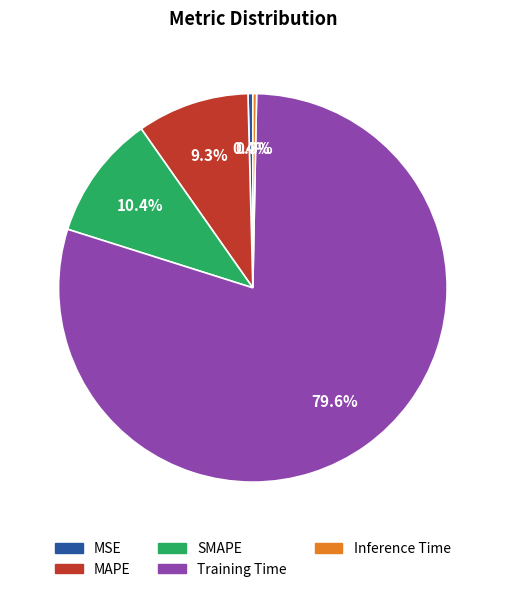

To the nearest percent, what portion does SMAPE represent?

10%